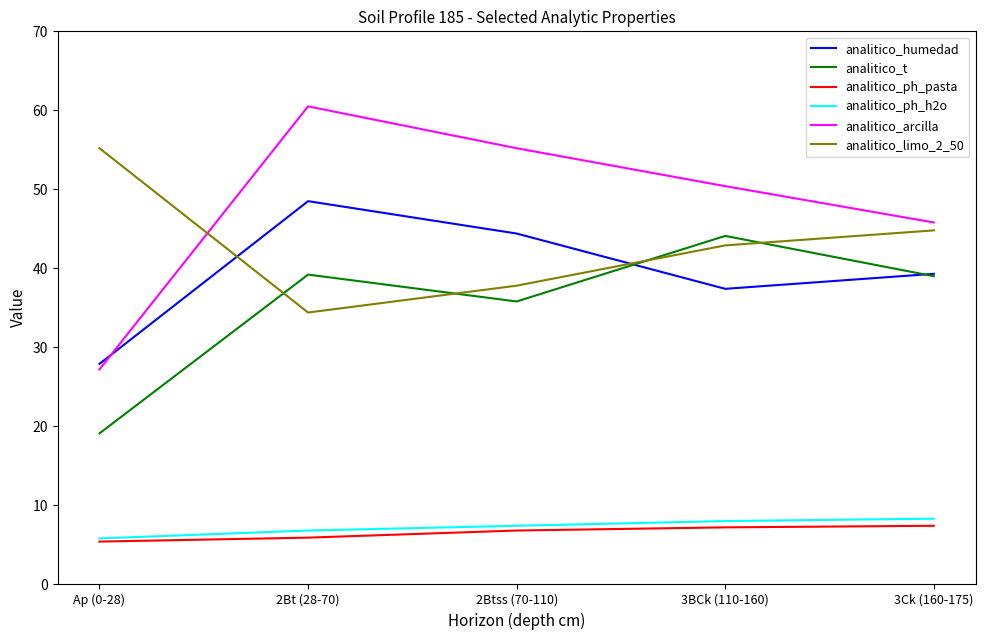

True or false: analitico_t and analitico_ph_pasta intersect in this chart.

False